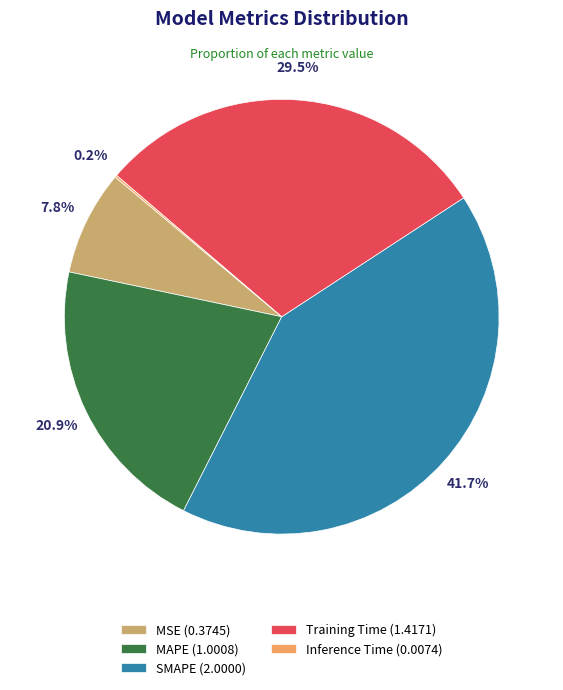

Which slice is the largest?

SMAPE